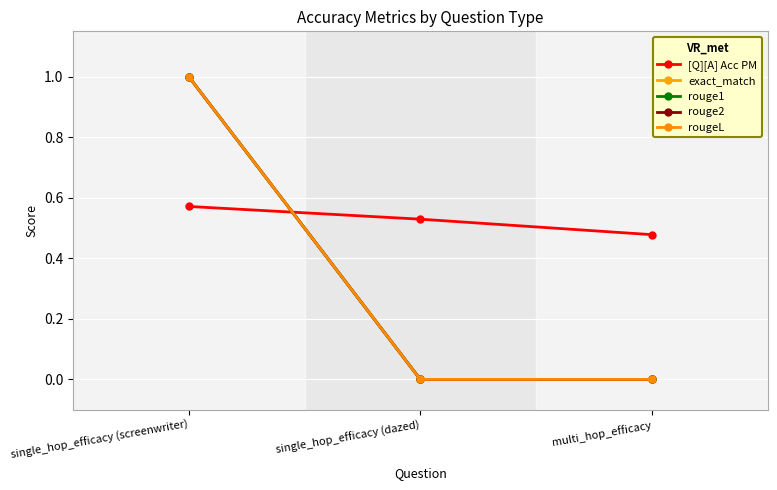

What is the sum of the [Q][A] Acc PM values at single_hop_efficacy (dazed) and multi_hop_efficacy?

1.0